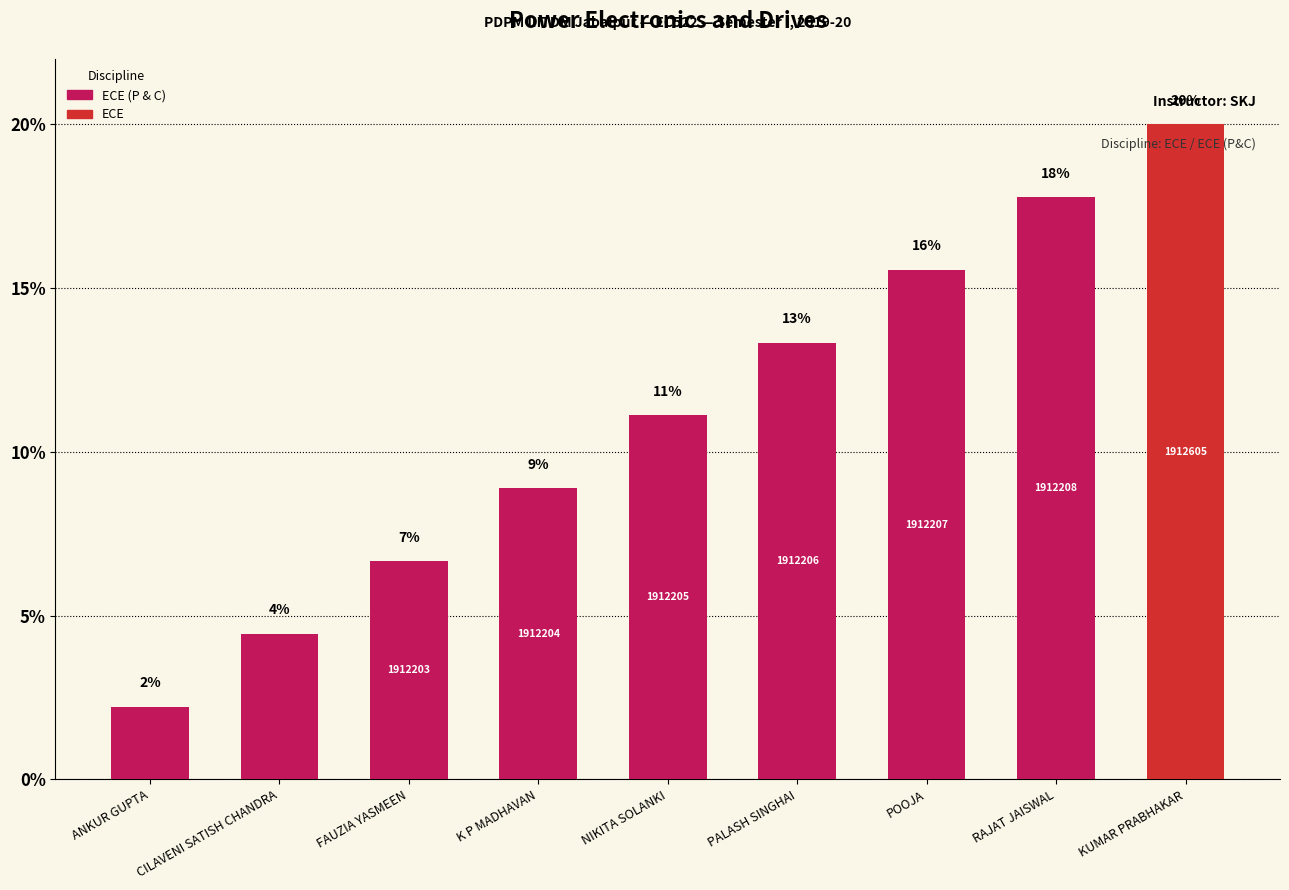

Does the chart contain any negative values?

No